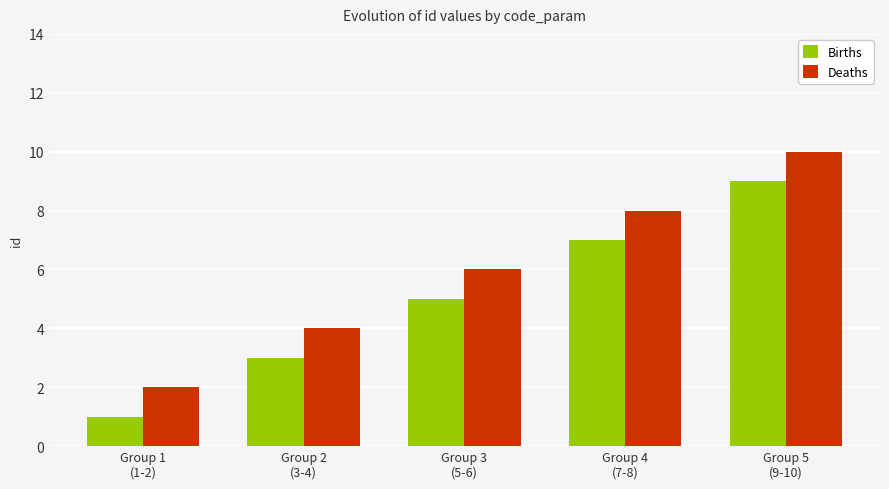

What value does the Births series have at Group 3
(5-6)?

5